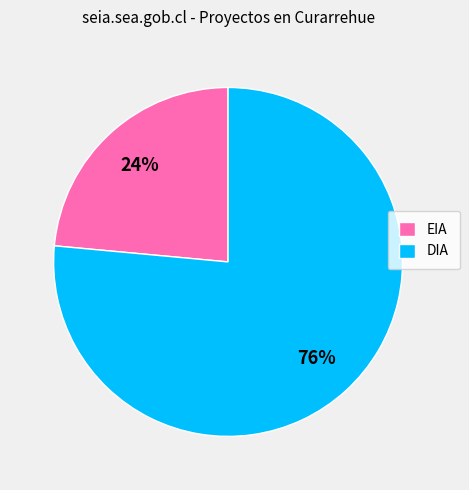

Which category has the smallest portion of the pie?

EIA